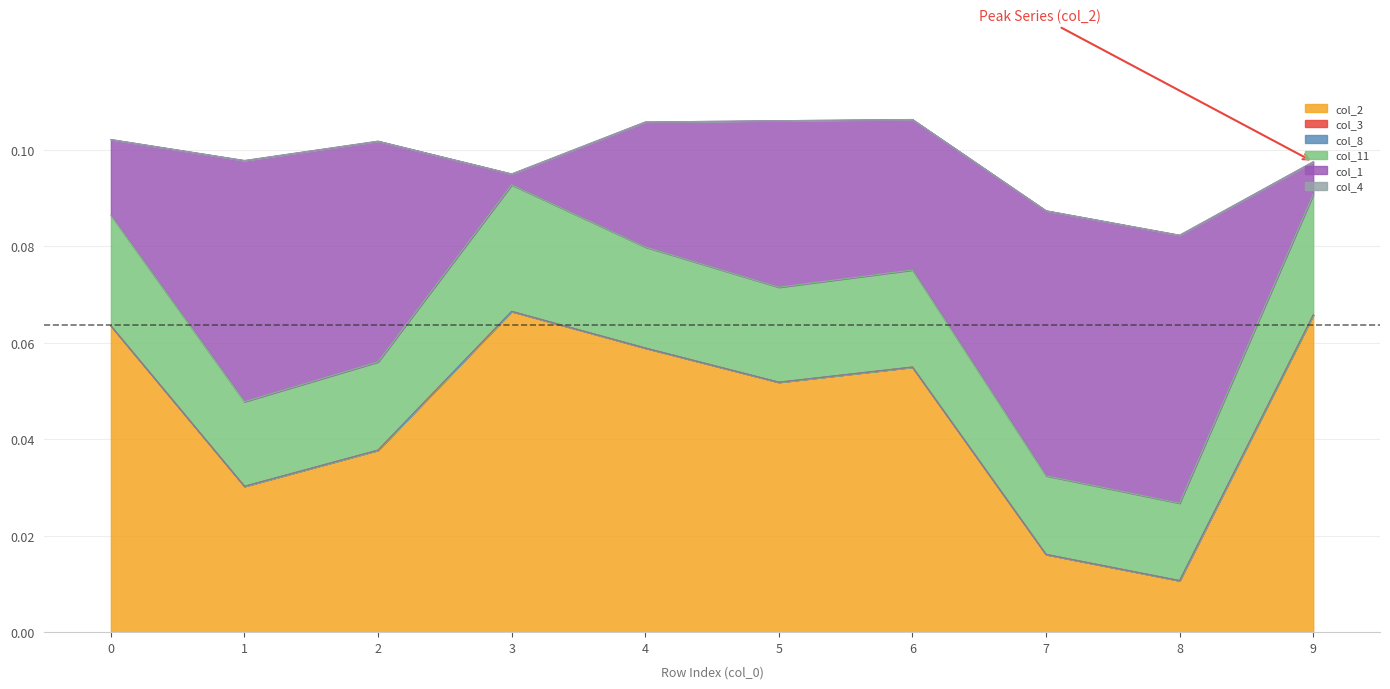

At which category is the sum across all series the highest?

6